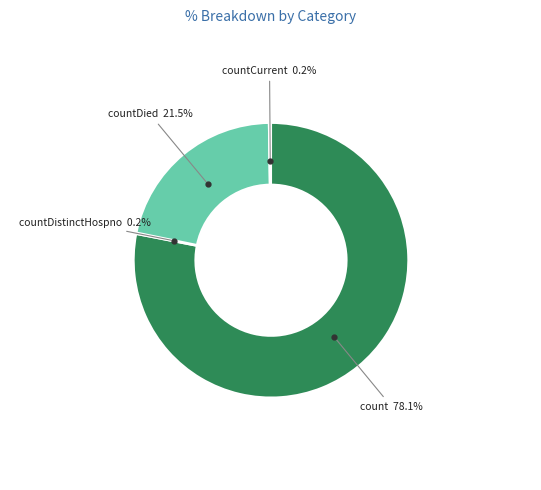

To the nearest percent, what is the difference between the countDied and count slice percentages?

57%